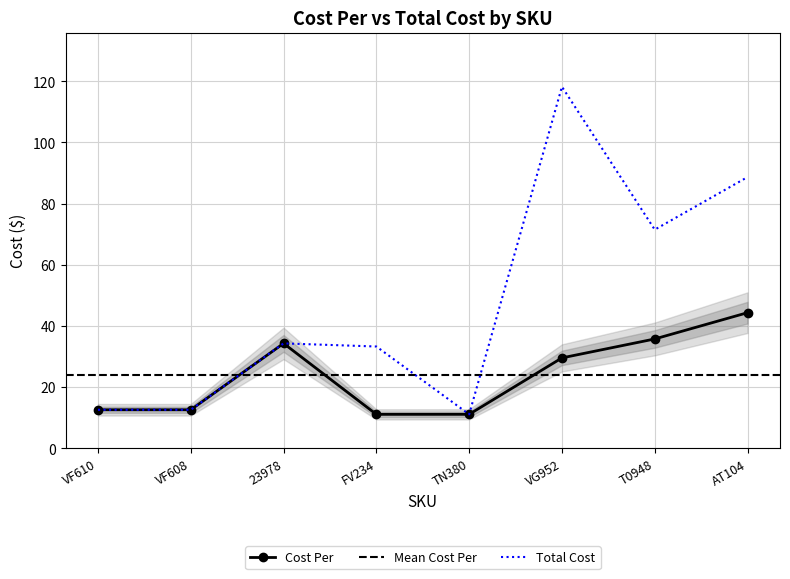

At how many categories does at least one series exceed 97?

1